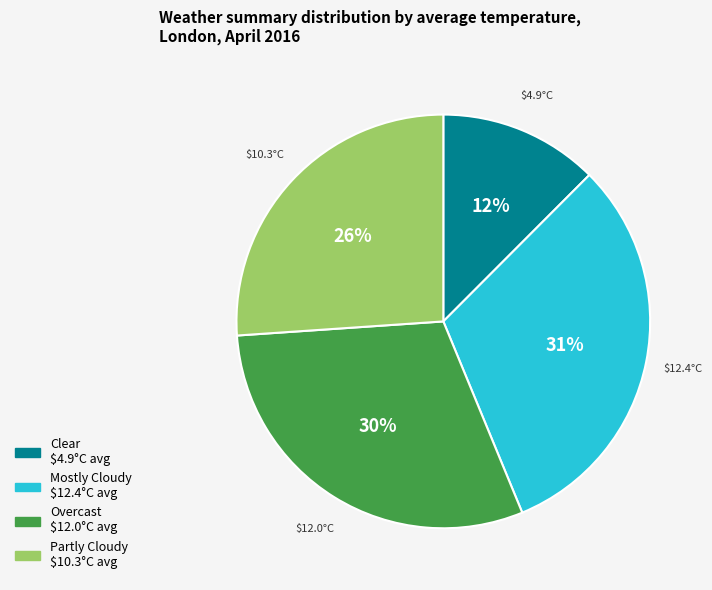

Does any single category account for the majority?

No